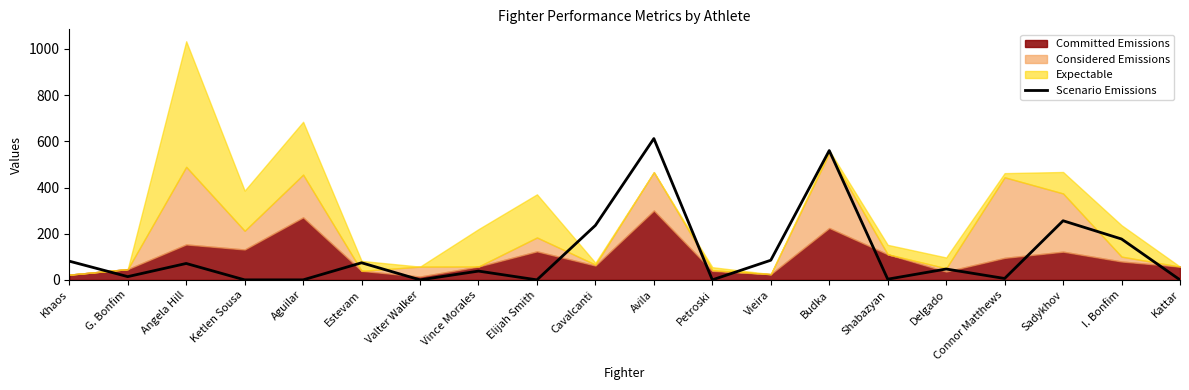

Reading left to right, extract all data points from this chart.

81	14	71	0	0	74	0	38	0	236	612	0	85	560	3	47	6	256	177	0